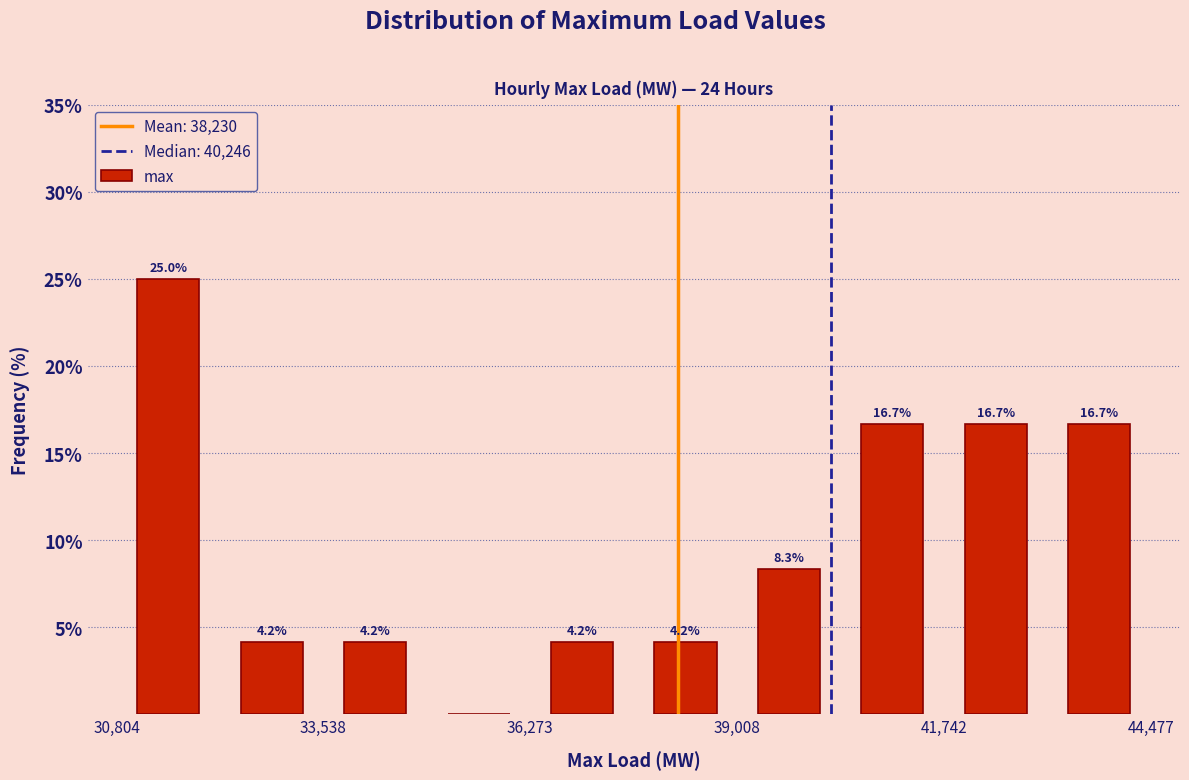

Around what value on the x-axis is the tallest bar? Give the approximate position of its centre, as read against the axis.

31500